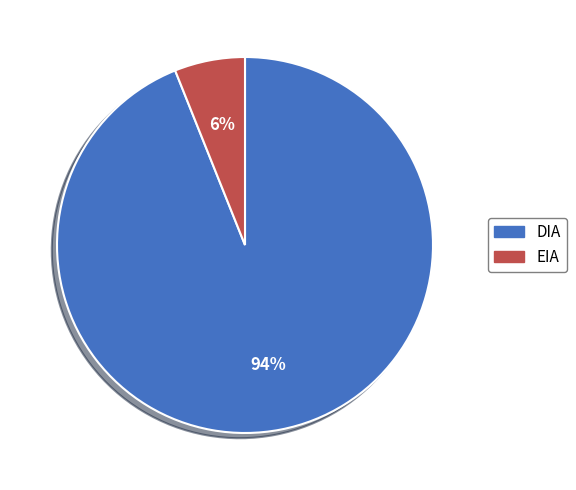

What percentage is the DIA slice, to the nearest percent?

94%